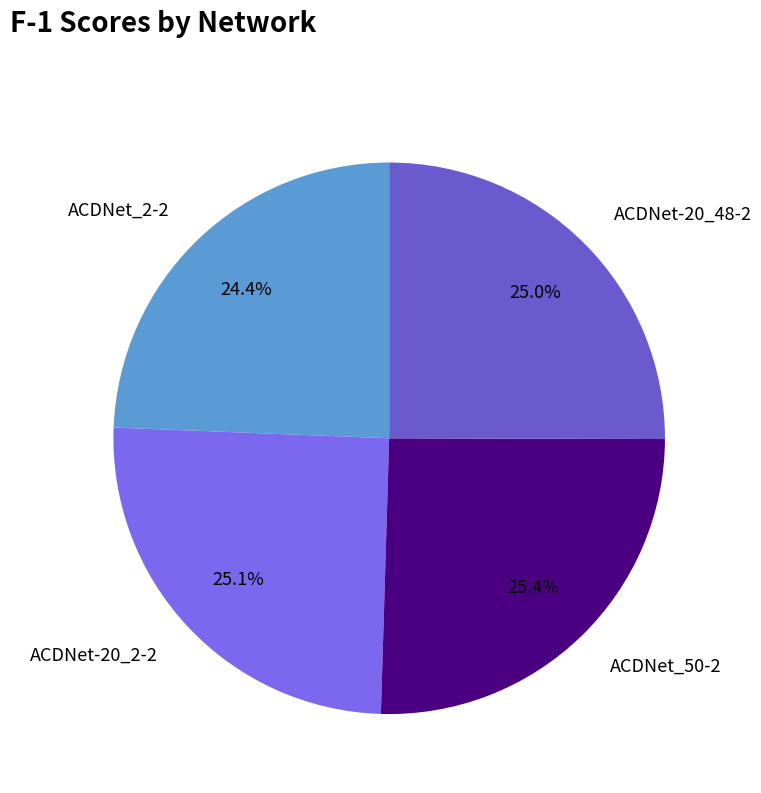

Does ACDNet_50-2 account for over 50% of the chart?

No